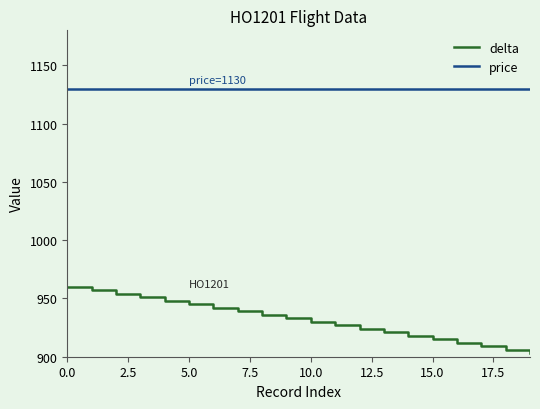

What is the lowest value of the delta series?

903